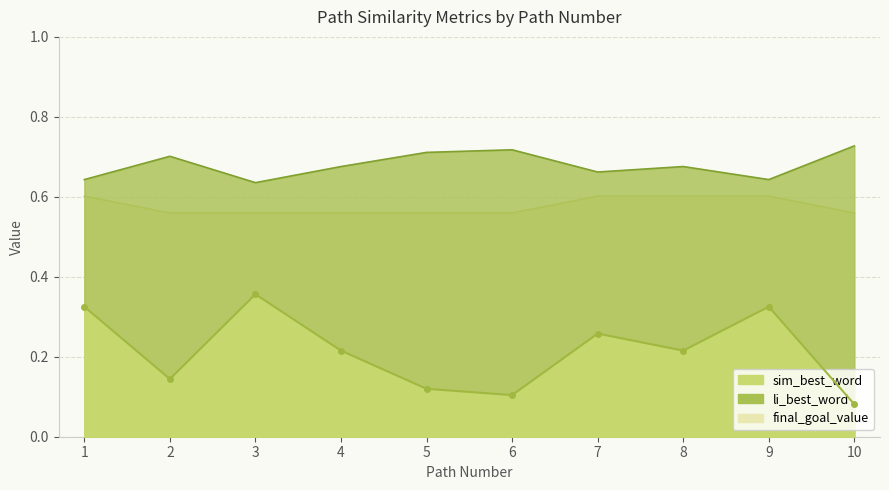

Is it true that li_best_word equals 0.2 at 1?

False